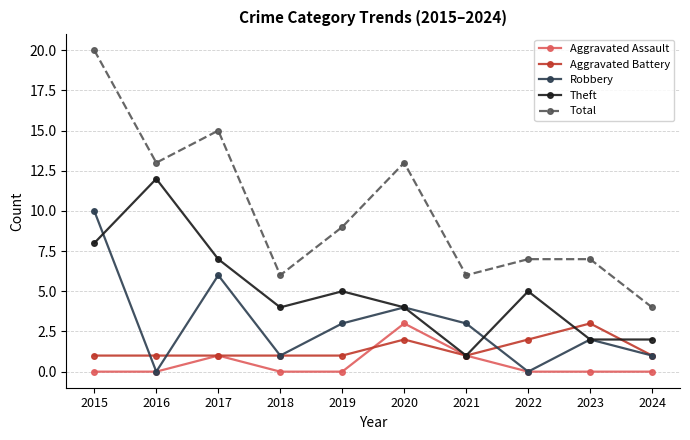

What is the value of the Robbery point at the 3rd from the left?

6